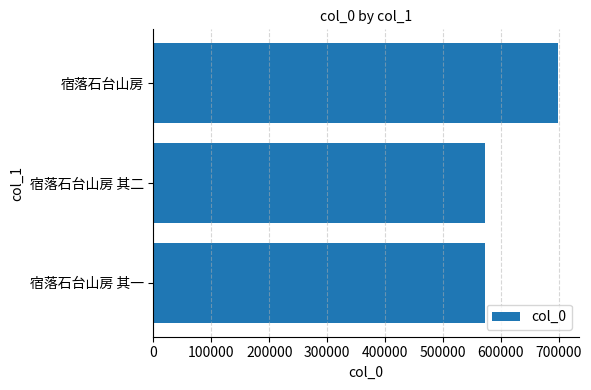

What is the ratio of the value at 宿落石台山房 to the value at 宿落石台山房 其一?

1.2